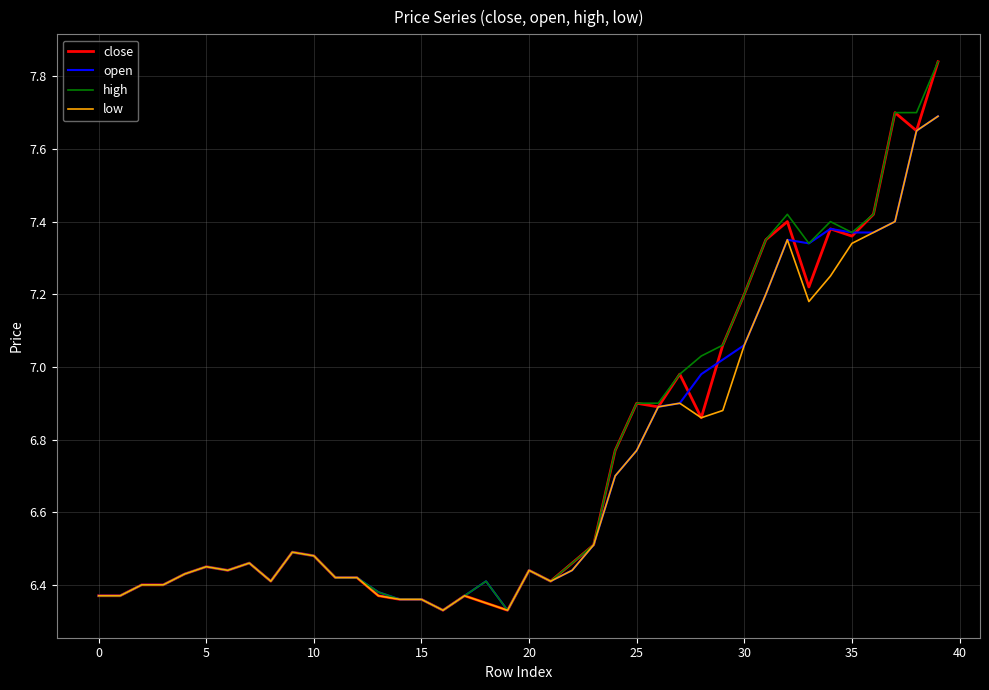

What are all the series names shown in the legend?

close, open, high, low